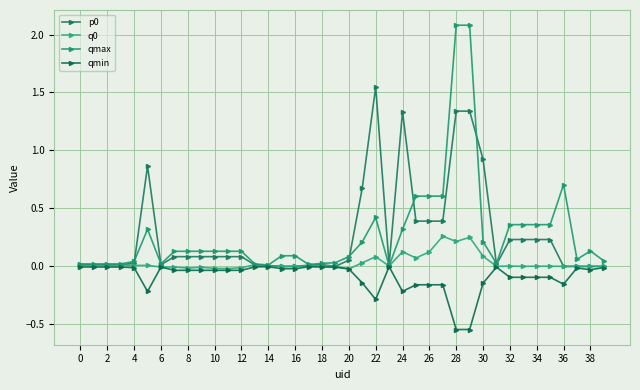

How many series are shown in this chart?

4